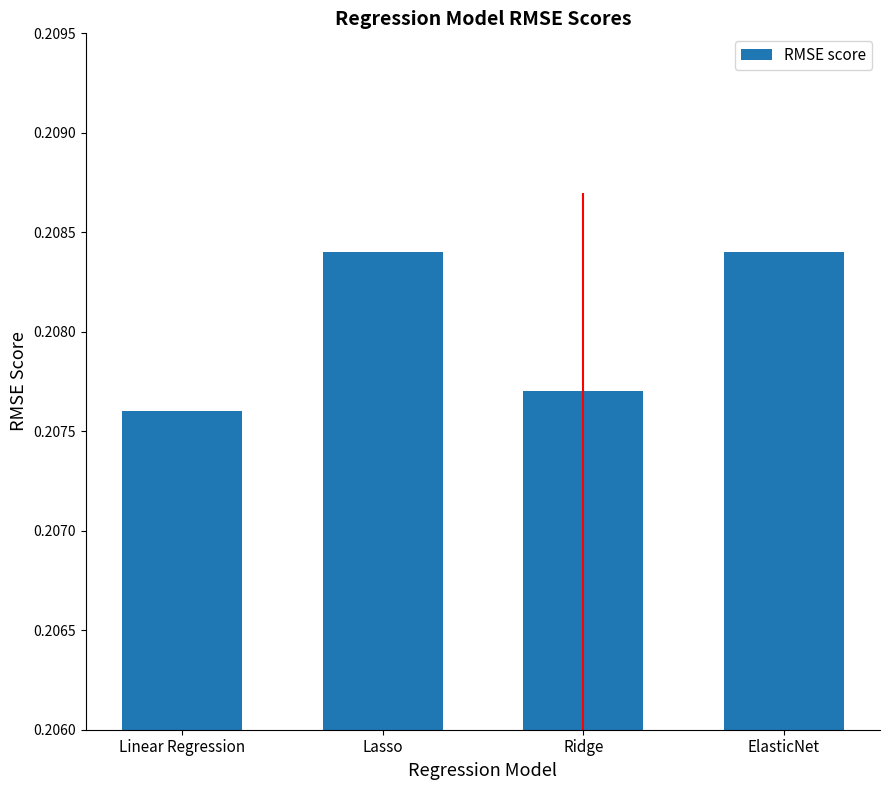

What is the sum of the values at Ridge and Linear Regression?

0.4